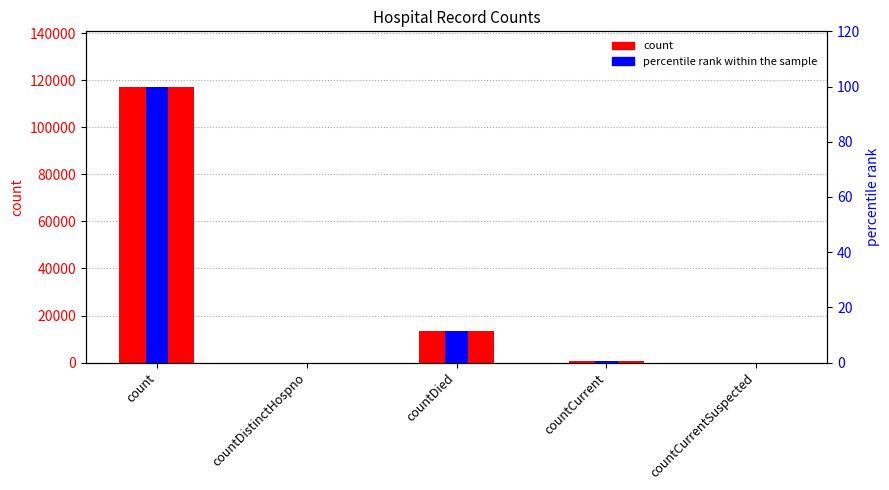

Reading left to right, extract all data points from this chart.

count: count=117392.0	countDistinctHospno=0.0	countDied=13555.0	countCurrent=824.0	countCurrentSuspected=0.0
percentile rank within the sample: count=100.0	countDistinctHospno=0.0	countDied=11.5	countCurrent=0.7	countCurrentSuspected=0.0